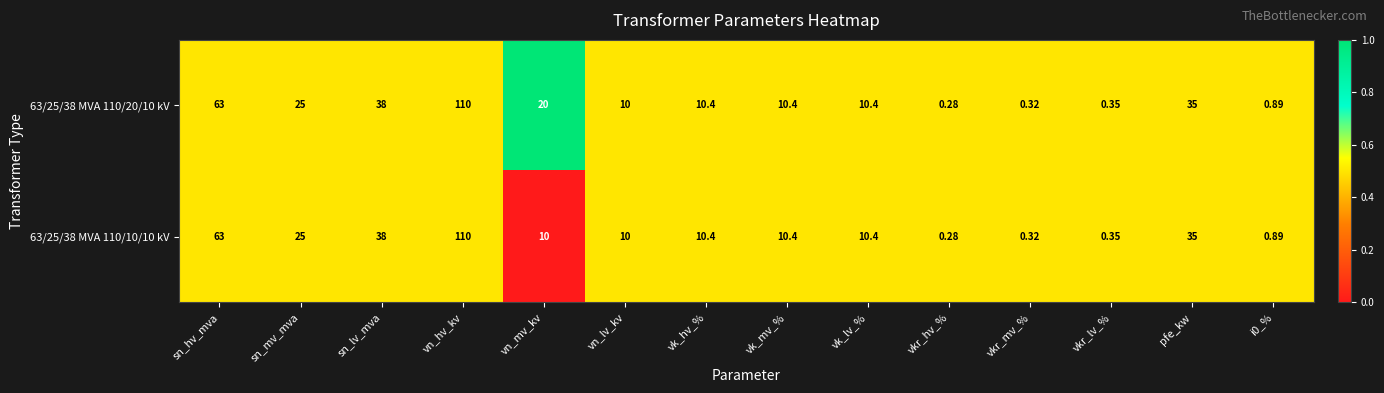

Is the value of 63/25/38 MVA 110/20/10 kV at vn_hv_kv greater than the value of 63/25/38 MVA 110/10/10 kV at vk_lv_%?

Yes